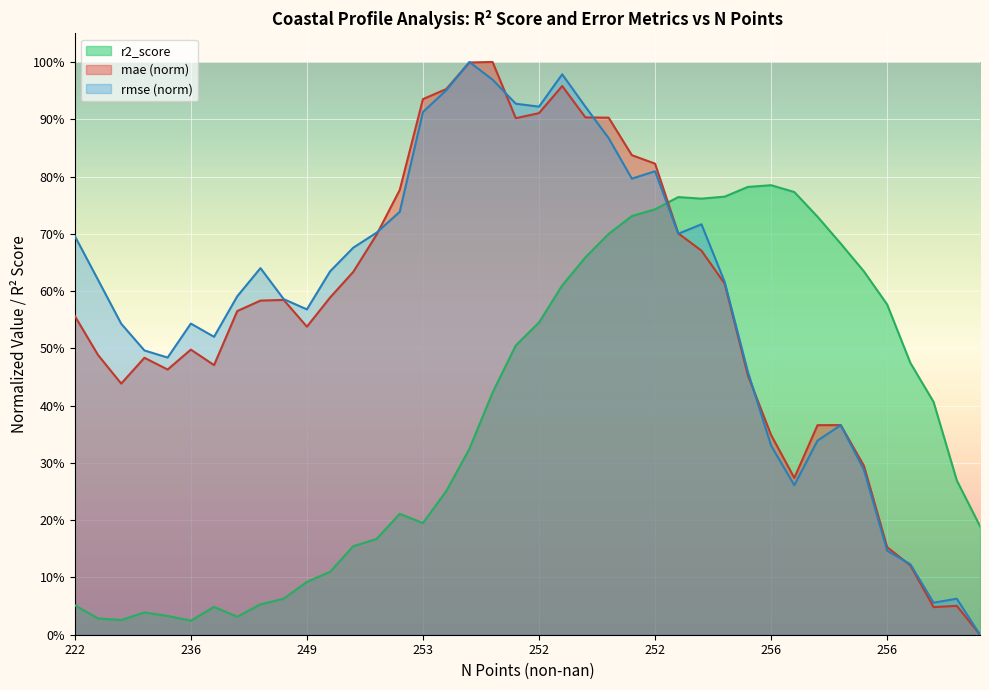

Reading right to left, list all the values displayed in this chart.

r2_score: 0.2	0.3	0.4	0.5	0.6	0.6	0.7	0.7	0.8	0.8	0.8	0.8	0.8	0.8	0.7	0.7	0.7	0.7	0.6	0.5	0.5	0.4	0.3	0.3	0.2	0.2	0.2	0.2	0.1	0.1	0.1	0.1	0.0	0.0	0.0	0.0	0.0	0.0	0.0	0.1
mae: 0.0	0.1	0.0	0.1	0.2	0.3	0.4	0.4	0.3	0.3	0.5	0.6	0.7	0.7	0.8	0.8	0.9	0.9	1.0	0.9	0.9	1.0	1.0	1.0	0.9	0.8	0.7	0.6	0.6	0.5	0.6	0.6	0.6	0.5	0.5	0.5	0.5	0.4	0.5	0.6
rmse: 0.0	0.1	0.1	0.1	0.1	0.3	0.4	0.3	0.3	0.3	0.5	0.6	0.7	0.7	0.8	0.8	0.9	0.9	1.0	0.9	0.9	1.0	1.0	1.0	0.9	0.7	0.7	0.7	0.6	0.6	0.6	0.6	0.6	0.5	0.5	0.5	0.5	0.5	0.6	0.7